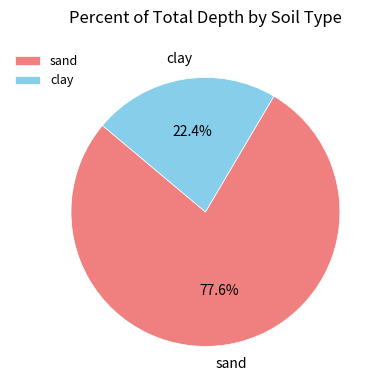

Do sand and clay together represent more than half of the pie?

Yes